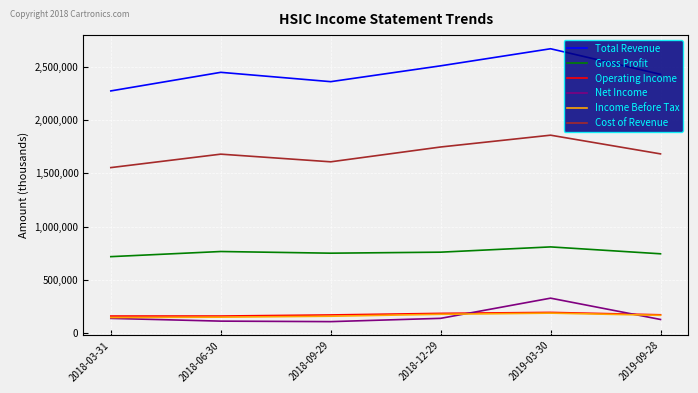

True or false: Operating Income and Cost of Revenue intersect in this chart.

False